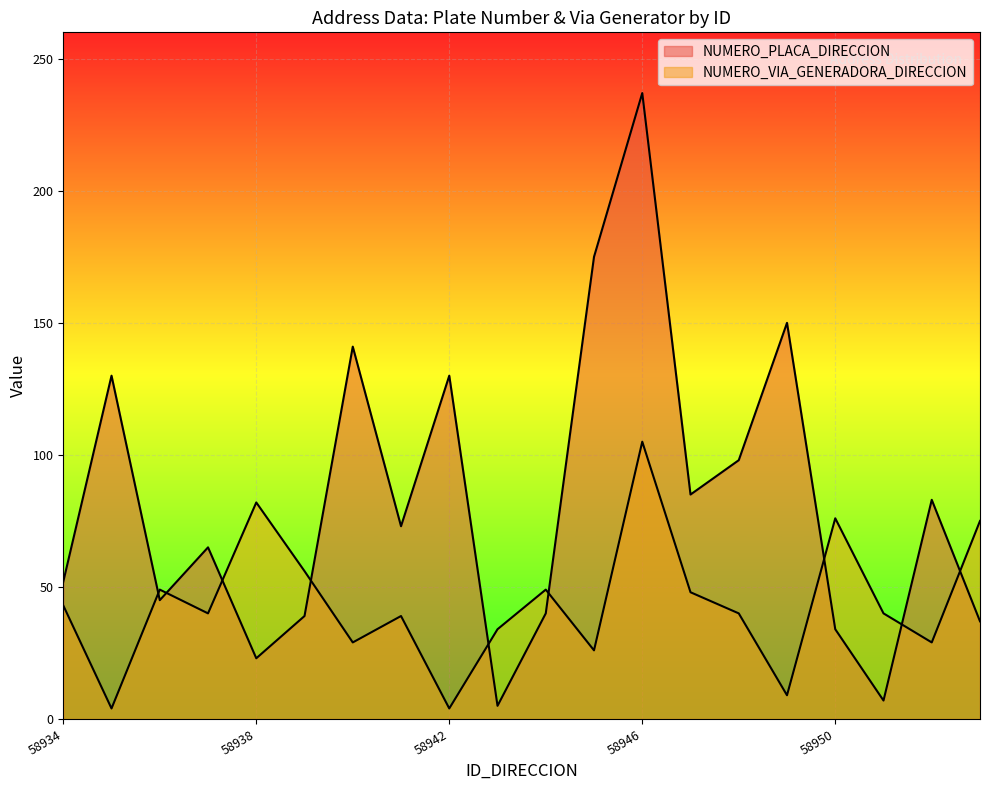

What is the difference between the highest and lowest values at 58944?

9